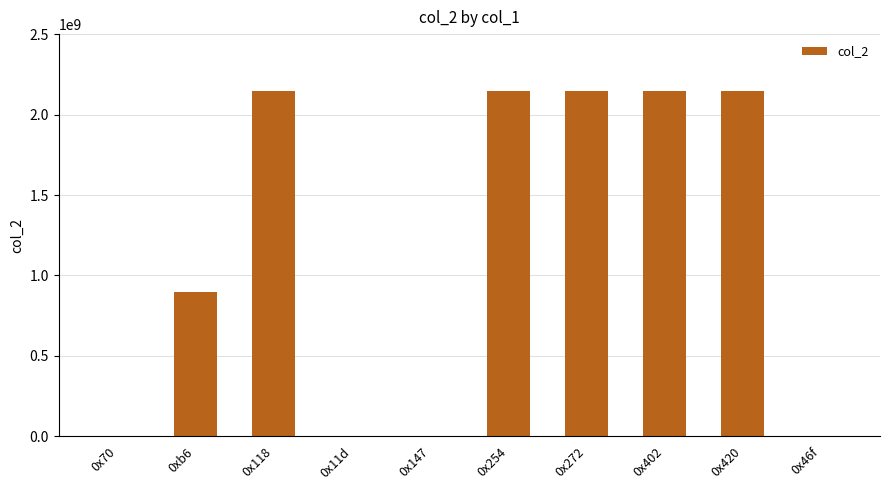

Where is the data nearest to the value 1073748122?

0xb6